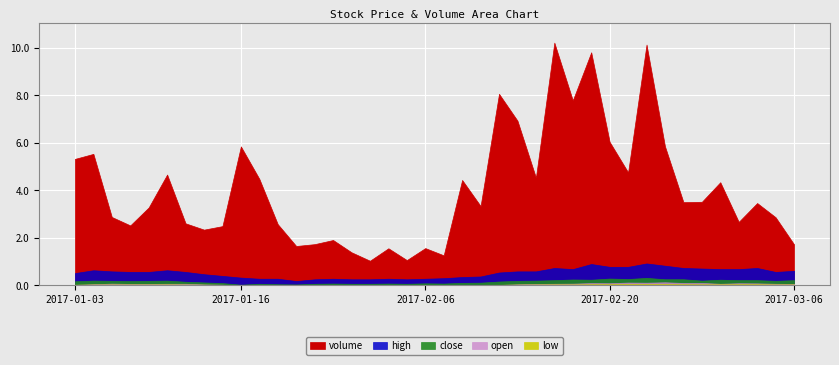

Reading left to right, extract all data points from this chart.

volume: 36979969.0	38452416.0	19975935.0	17509036.0	22762700.0	32396779.0	18112319.0	16271101.0	17300734.0	40638402.0	31139978.0	17872967.0	11479750.0	12021823.0	13232977.0	9636801.0	7167250.0	10812476.0	7359002.0	10863400.0	8749121.0	30807849.0	23186652.0	56040151.0	48177864.0	31504000.0	71023817.0	54121426.0	68191829.0	41964935.0	33055255.0	70452976.0	40667801.0	24328138.0	24421162.0	30154664.0	18549626.0	24058696.0	19898810.0	11969261.0
high: 3.9	4.0	4.0	3.9	3.9	4.0	3.9	3.9	3.9	3.8	3.8	3.8	3.8	3.8	3.8	3.8	3.8	3.8	3.8	3.8	3.8	3.9	3.9	3.9	4.0	4.0	4.0	4.0	4.1	4.0	4.0	4.1	4.0	4.0	4.0	4.0	4.0	4.0	3.9	4.0
close: 3.9	3.9	3.9	3.9	3.9	3.9	3.9	3.9	3.8	3.8	3.8	3.8	3.8	3.8	3.8	3.8	3.8	3.8	3.8	3.8	3.8	3.8	3.9	3.9	3.9	3.9	4.0	4.0	4.0	4.0	4.0	4.1	4.0	4.0	3.9	4.0	4.0	4.0	3.9	4.0
open: 3.9	3.9	3.9	3.9	3.9	3.9	3.9	3.9	3.9	3.8	3.8	3.8	3.8	3.8	3.8	3.8	3.8	3.8	3.8	3.8	3.8	3.8	3.8	3.8	3.9	3.9	3.9	3.9	4.0	4.0	4.0	4.0	4.0	4.0	4.0	3.9	4.0	4.0	3.9	3.9
low: 3.9	3.9	3.9	3.9	3.9	3.9	3.9	3.9	3.8	3.7	3.7	3.8	3.8	3.8	3.8	3.8	3.8	3.8	3.8	3.8	3.8	3.8	3.8	3.8	3.9	3.9	3.9	3.9	4.0	4.0	4.0	4.0	4.0	4.0	3.9	3.9	4.0	4.0	3.9	3.9